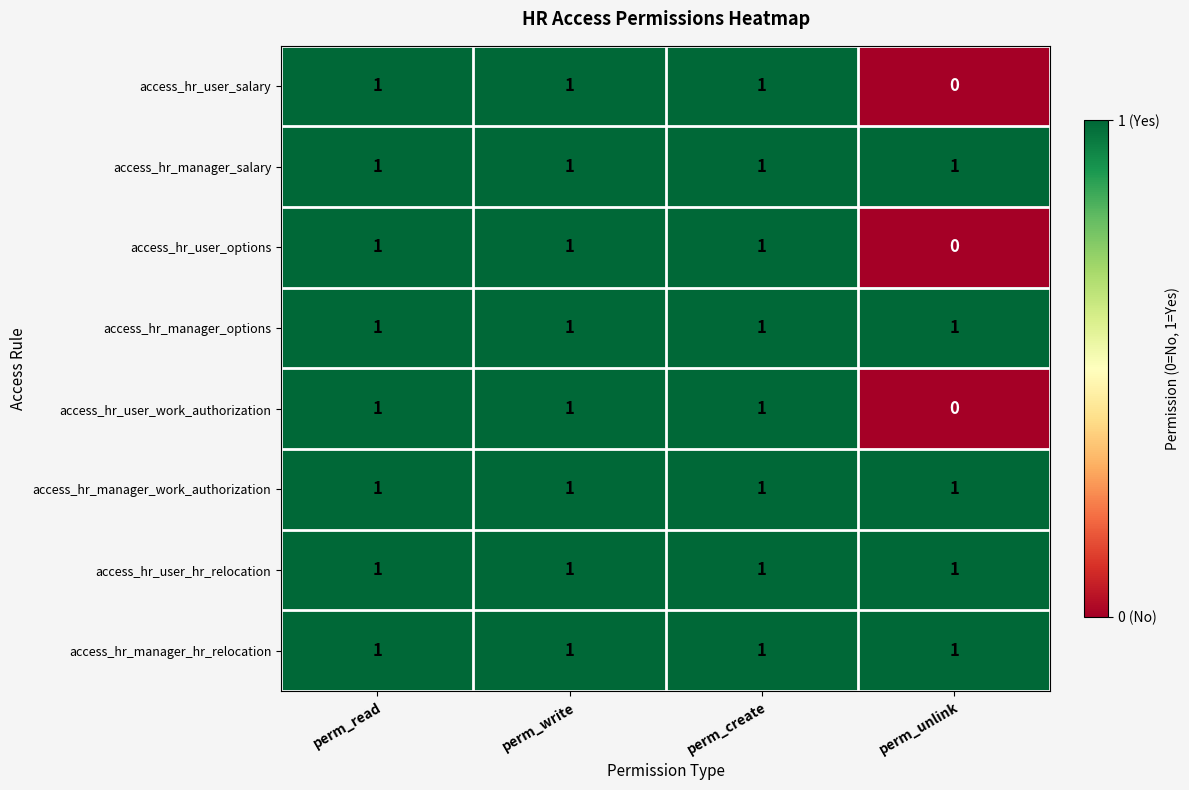

What is the total value across all series at perm_write?

8